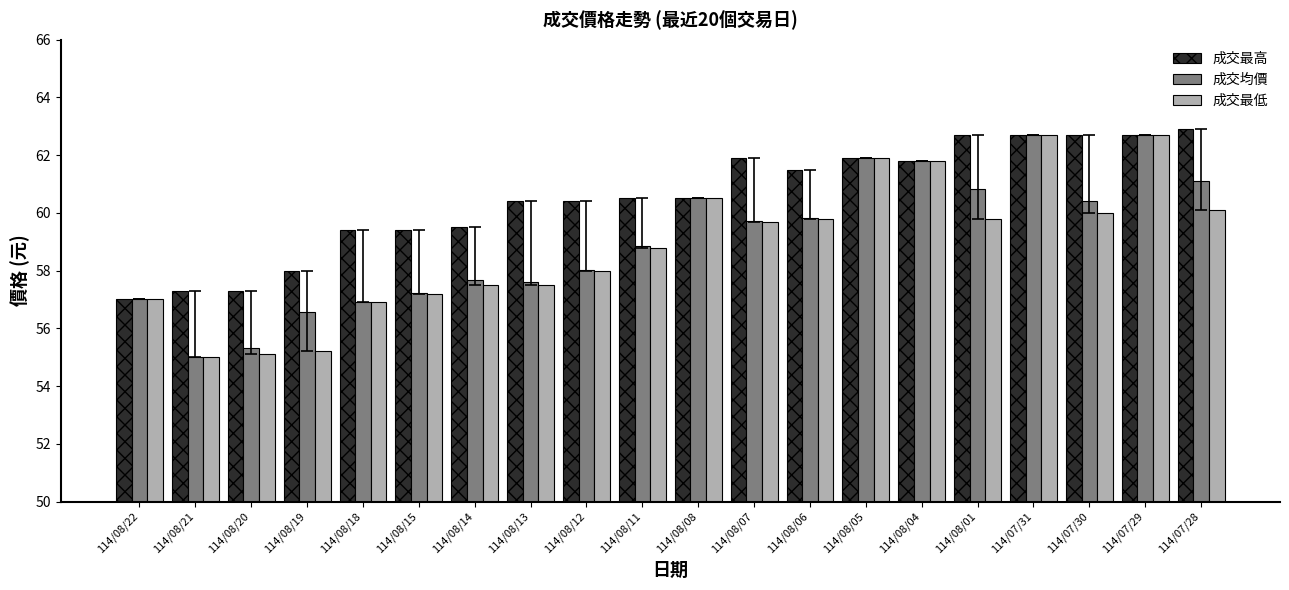

What is the total value across all series at 114/08/14?

174.7